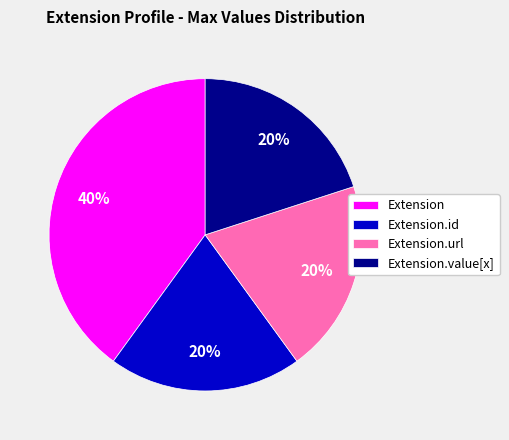

Between Extension and Extension.value[x], which is larger?

Extension